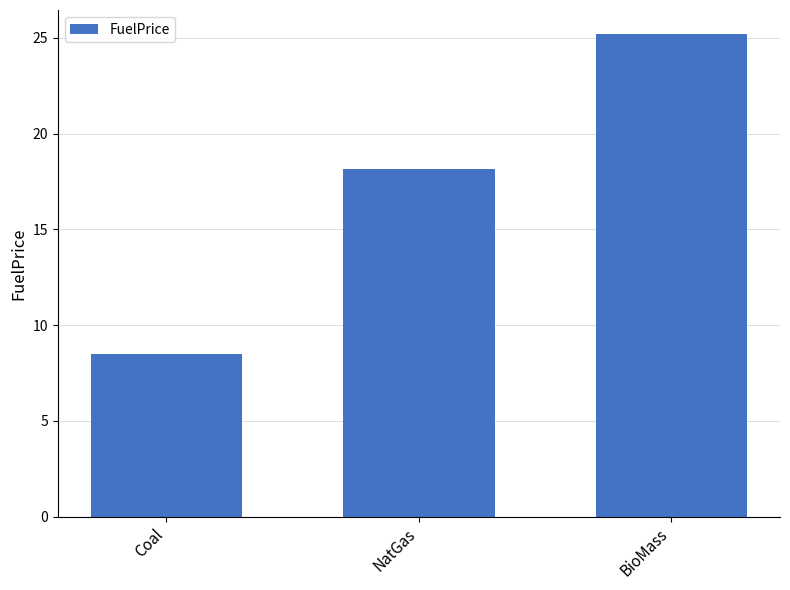

What is the label of the 2nd bar from the left?

NatGas